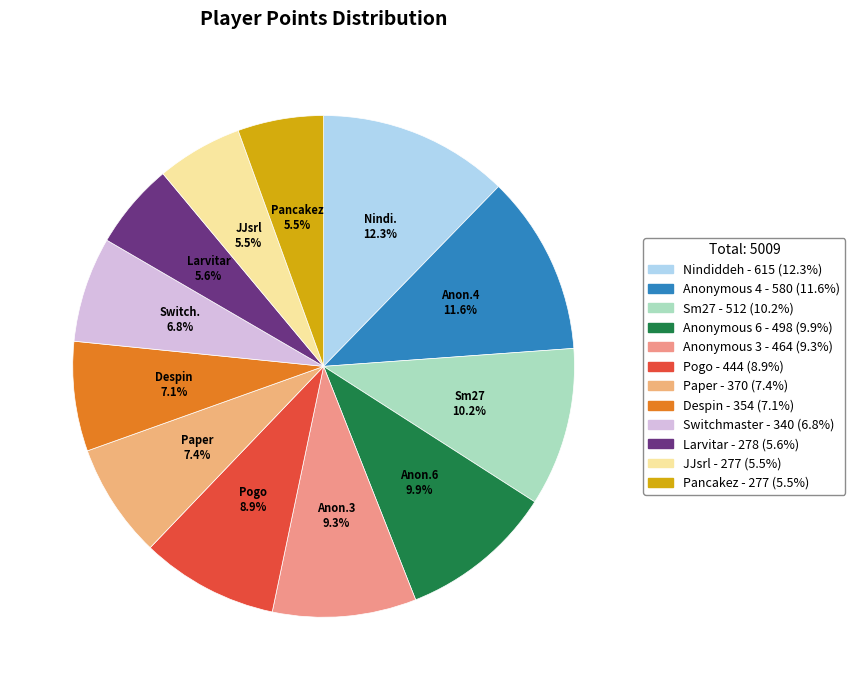

Does JJsrl represent more than half of the total?

No